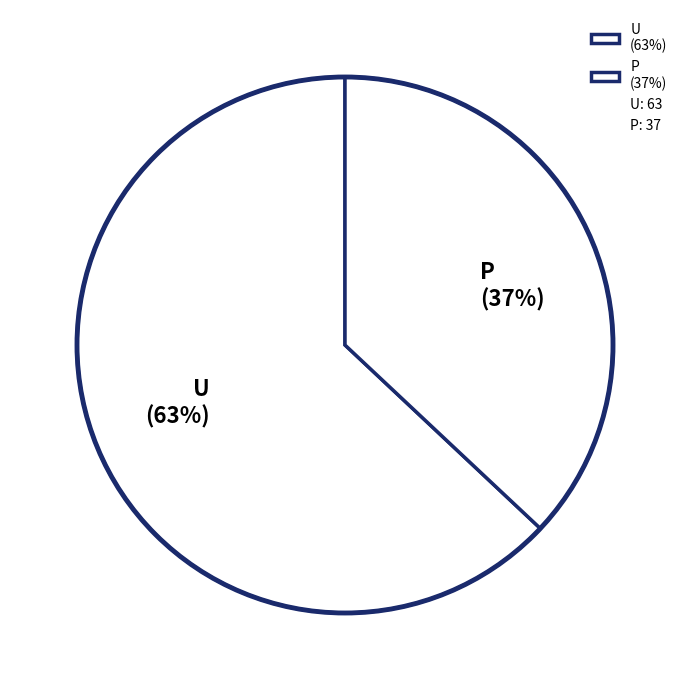

Which slice is the largest?

U